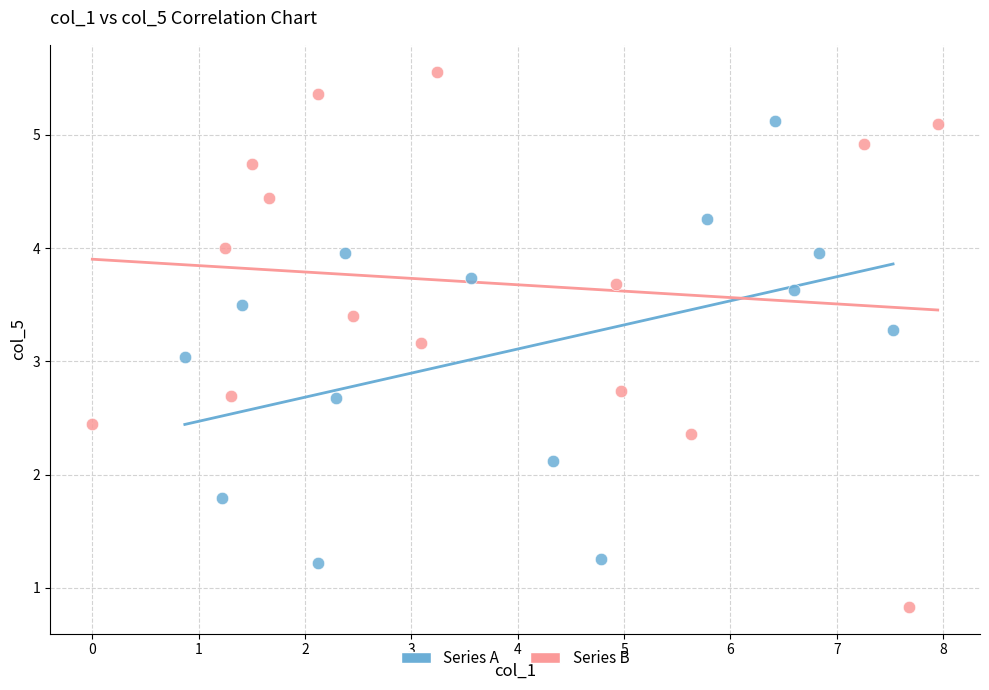

Which series reaches the maximum Y coordinate?

Series B